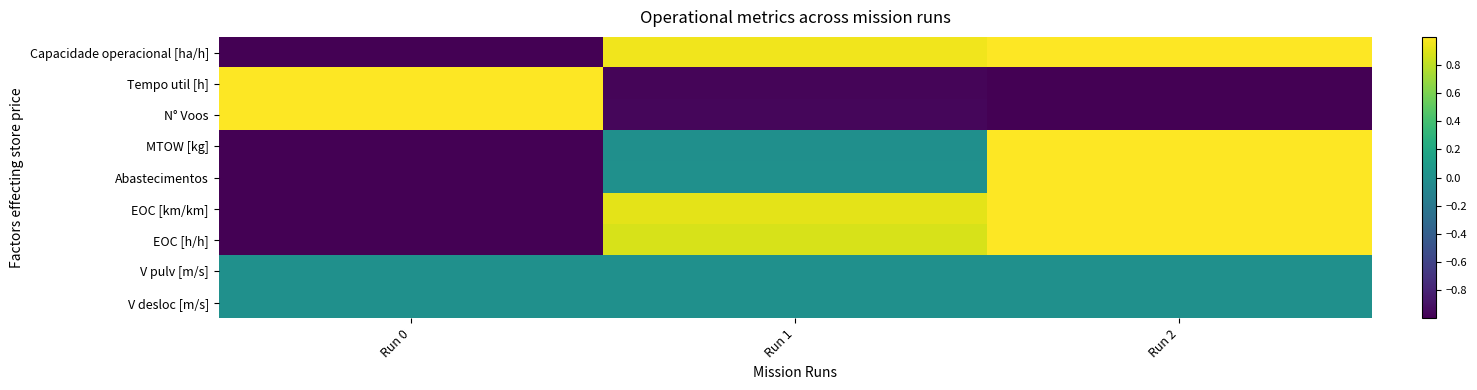

At Run 1, list the series in order from largest to smallest.

Capacidade operacional [ha/h], EOC [km/km], EOC [h/h], Abastecimentos, V pulv [m/s], V desloc [m/s], MTOW [kg], N° Voos, Tempo util [h]